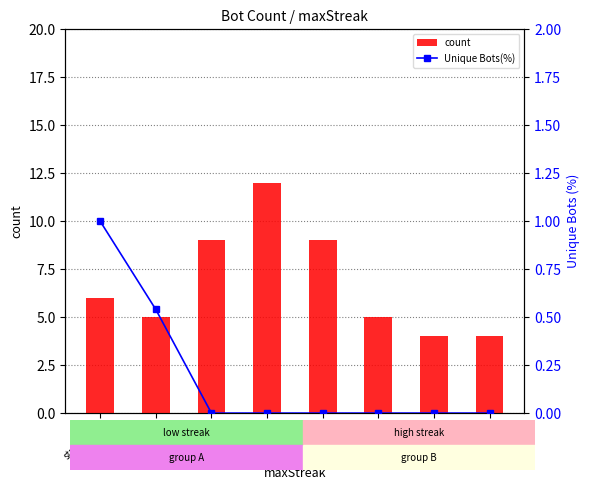

What is the total value across all series at streak=12?

9.0